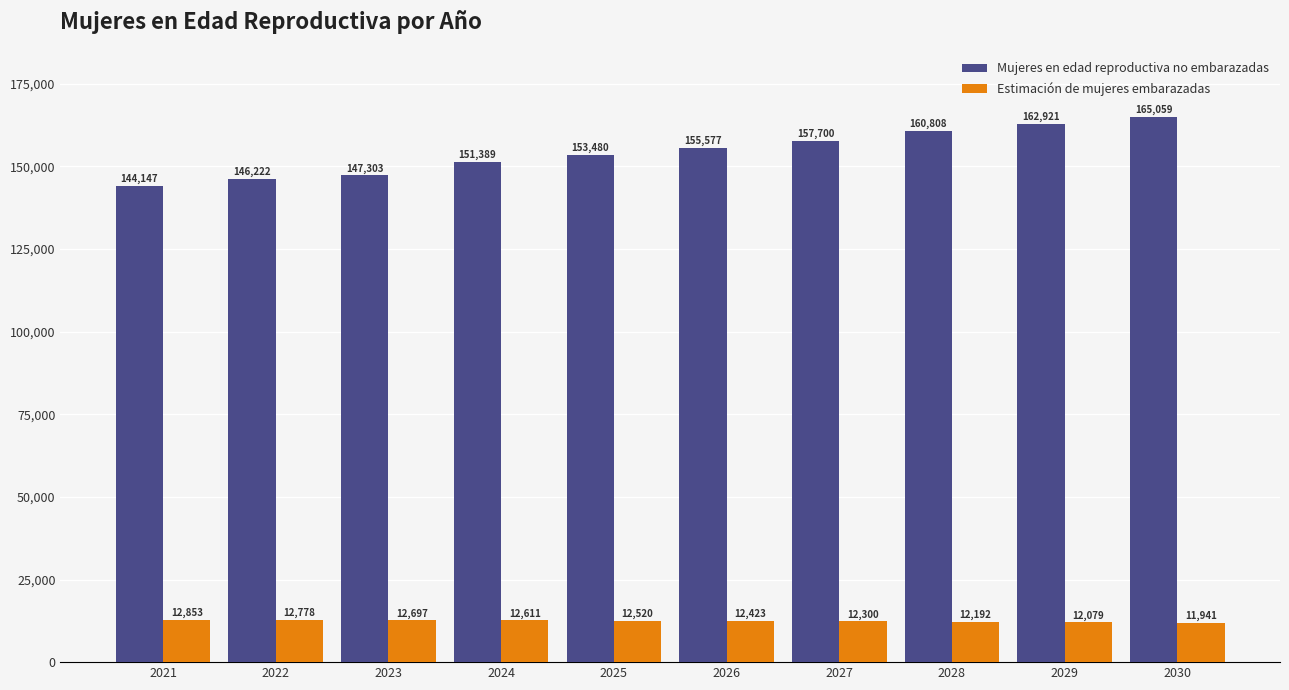

At which category is the sum across all series the highest?

2030